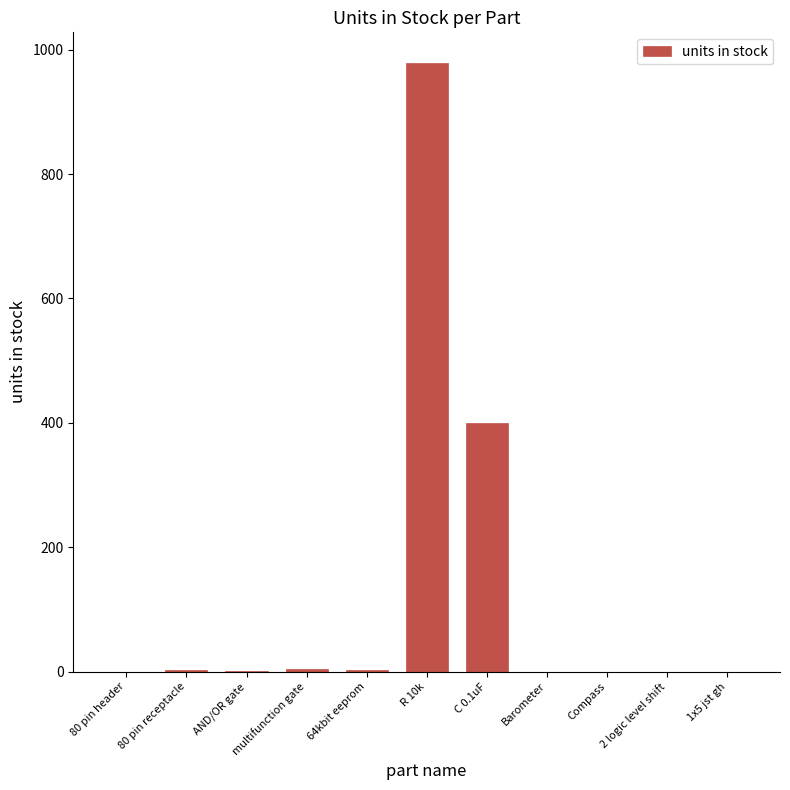

What is the sum of all values?

1388